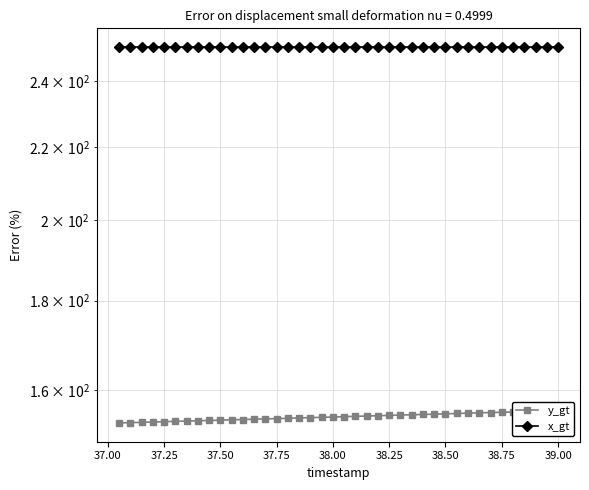

The y_gt series shows 153.8 at 38.75. True or false?

True